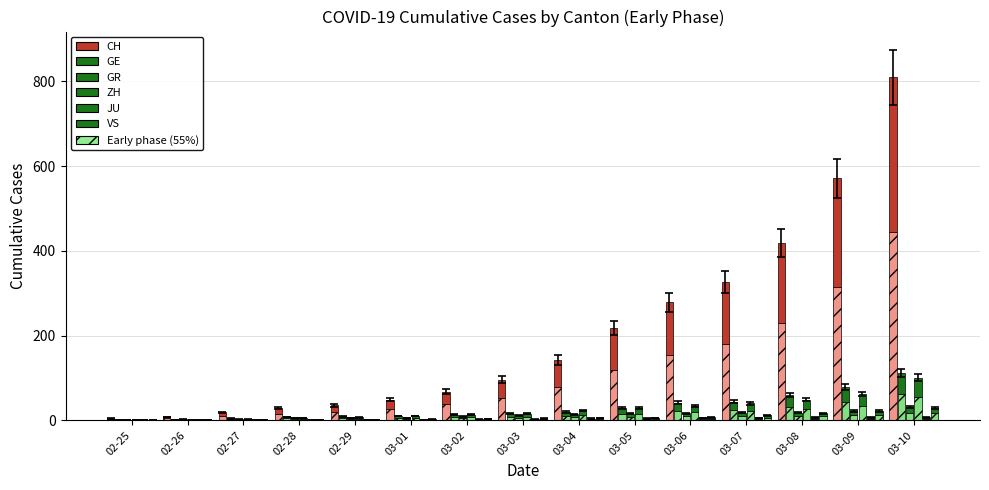

At 02-27, list the series in order from largest to smallest.

CH, GE, GR, ZH, JU, VS